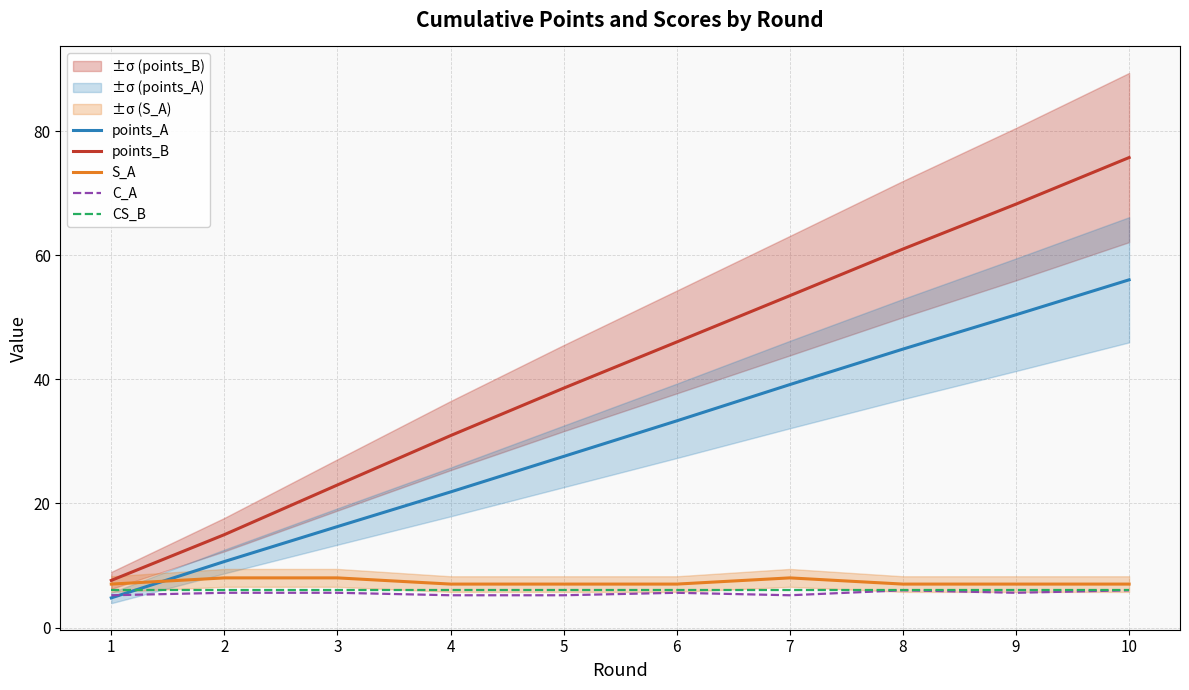

True or false: S_A has more than 0 interior local peaks.

True